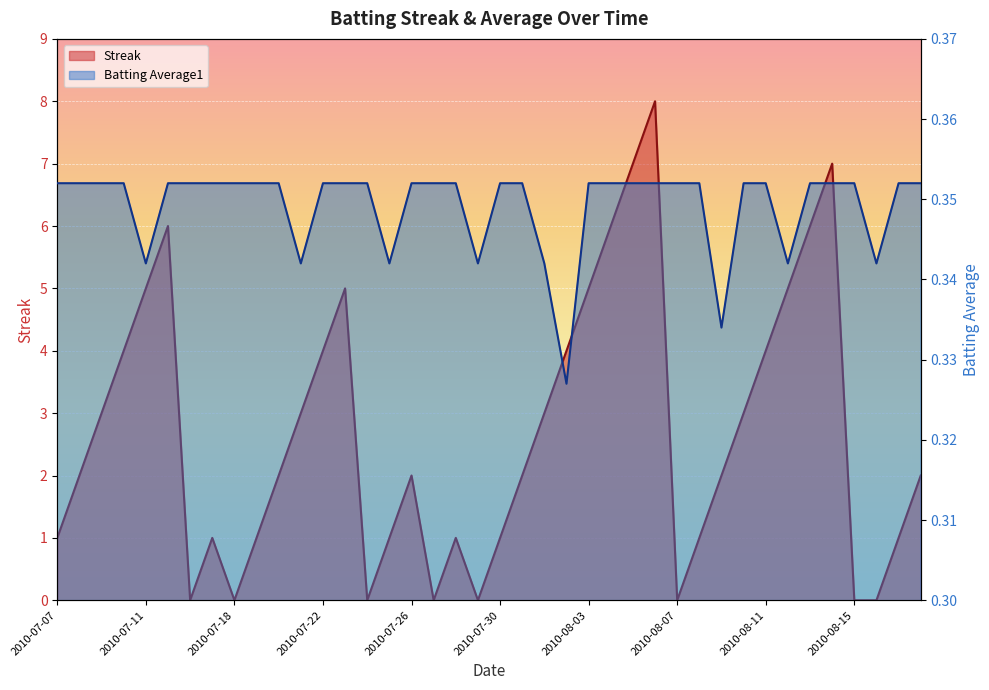

After their last crossing, which series has the higher values: Streak or Batting Average1?

Streak